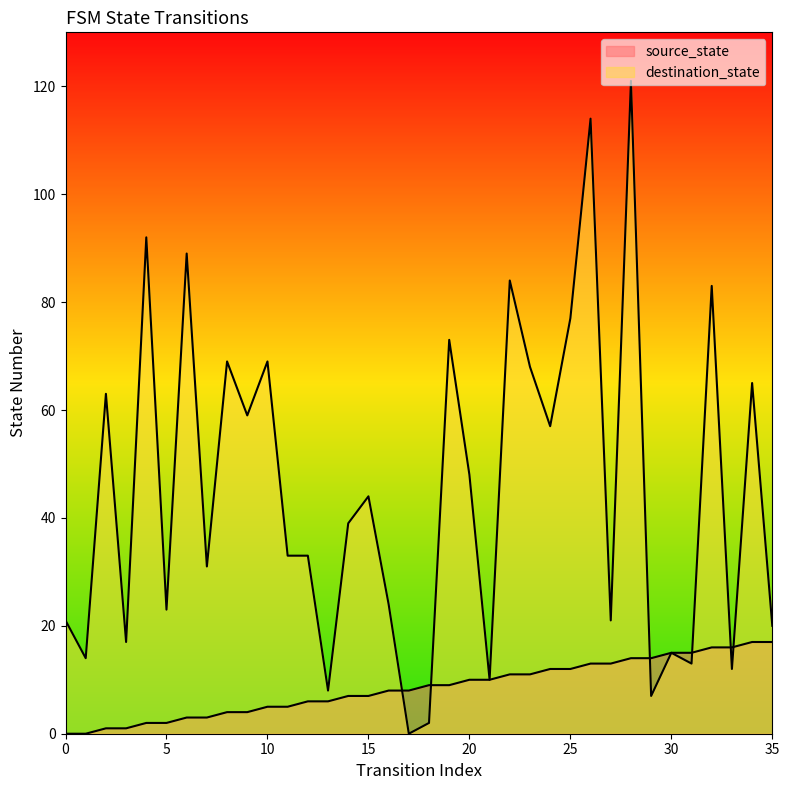

At which label is source_state closest to 8?

16